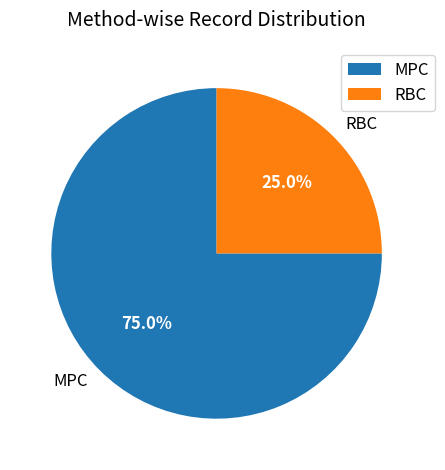

Which category has the biggest portion of the pie?

MPC